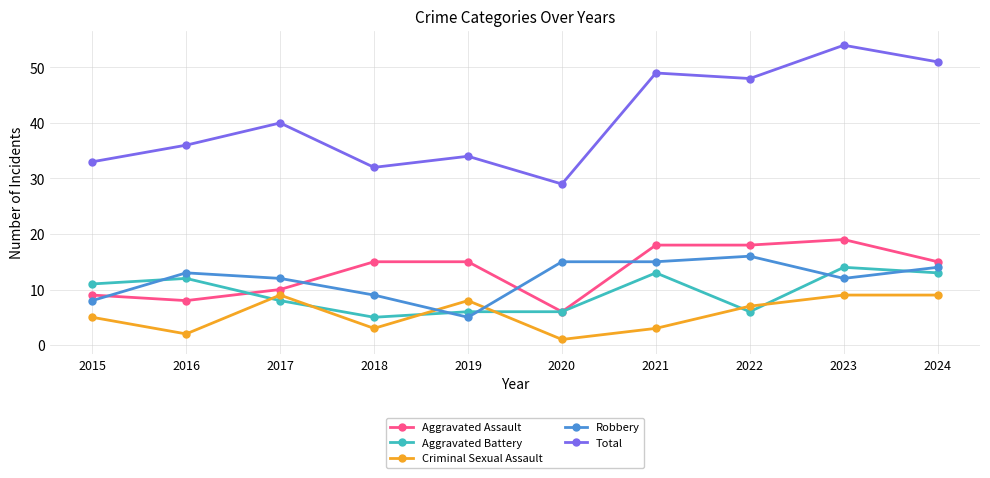

At which label does Robbery reach its minimum?

2019